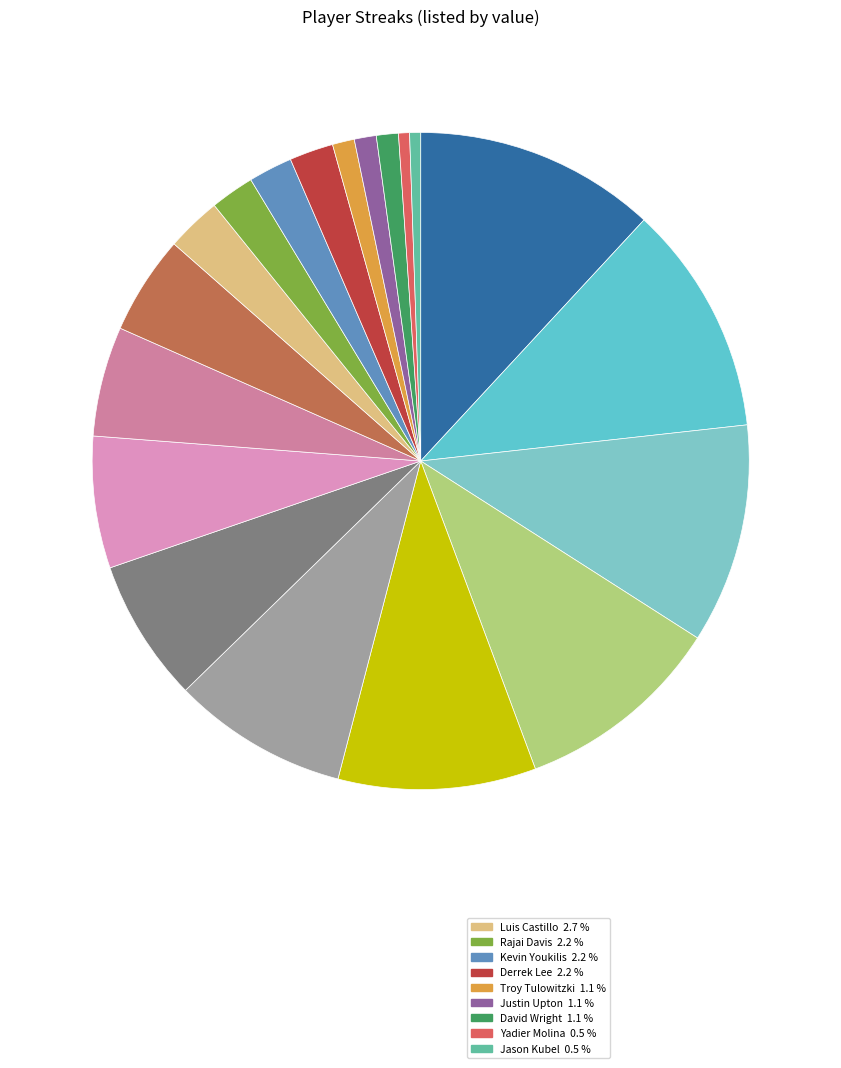

How many slices are in this pie chart?

19